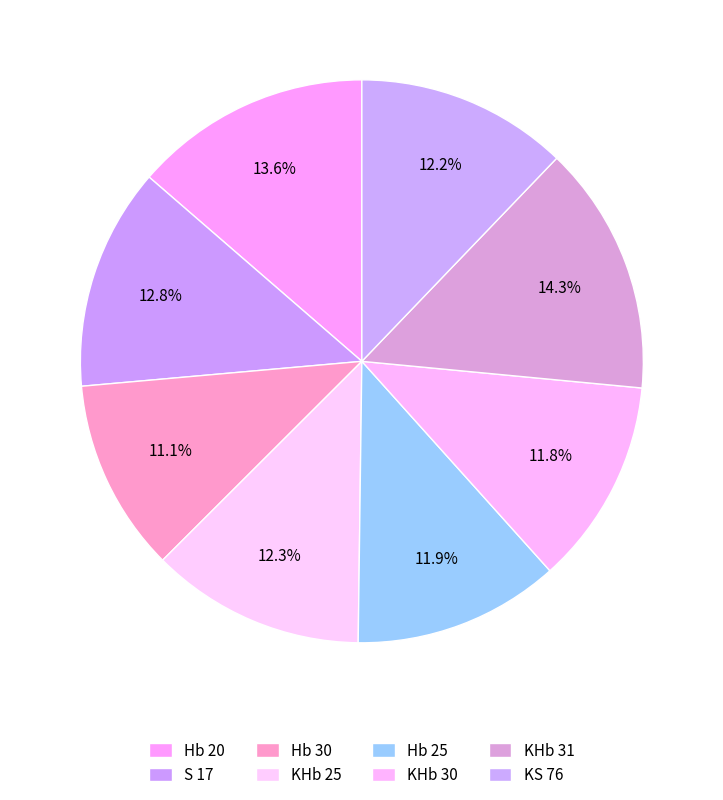

To the nearest percent, what portion does Hb 20 represent?

14%